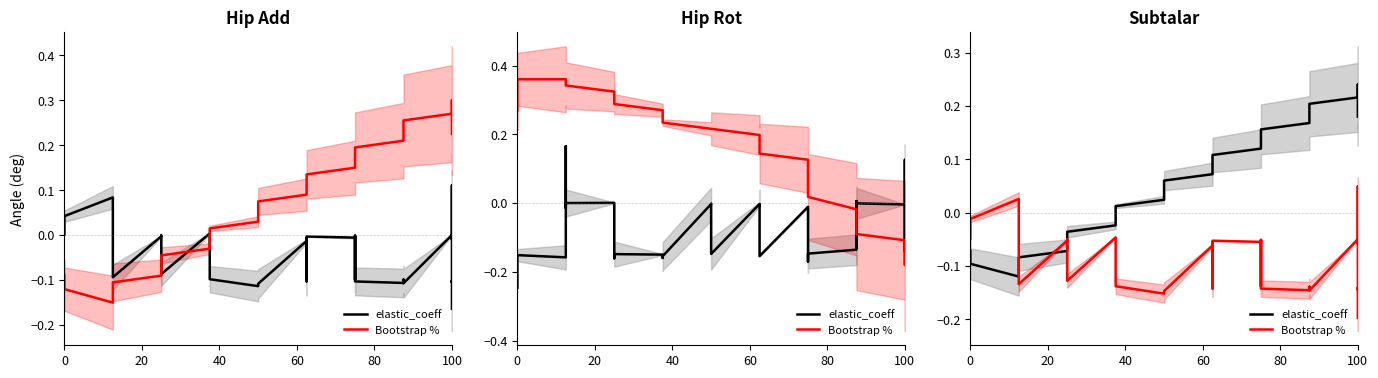

True or false: elastic_coeff has more than 0 interior local peaks.

False